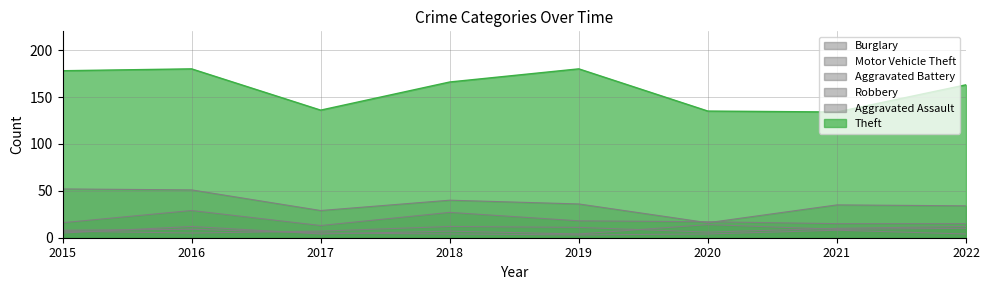

What is the smallest value displayed?

3